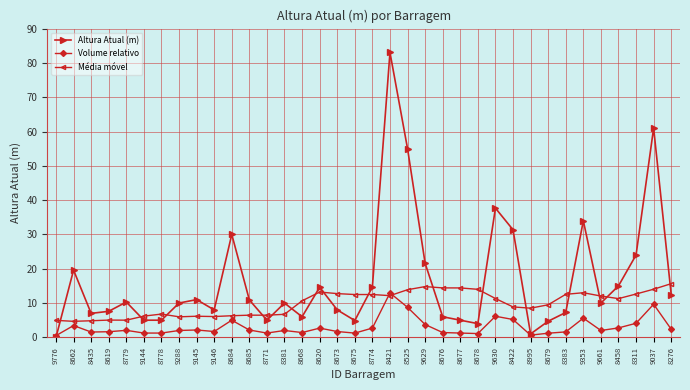

True or false: Altura Atual (m) has more than 2 points higher than both neighbors.

True